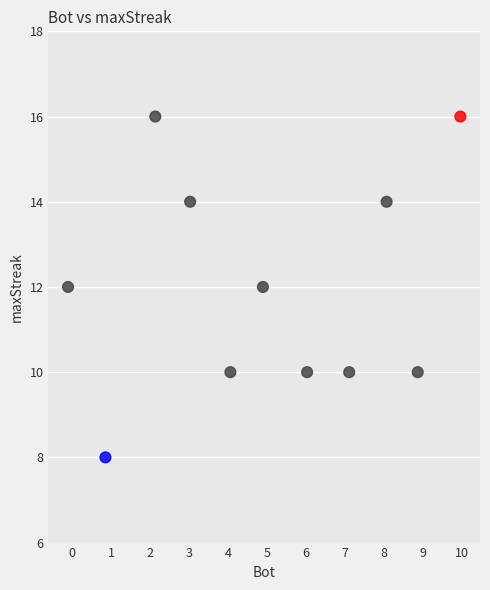

What is the average Y value?

12